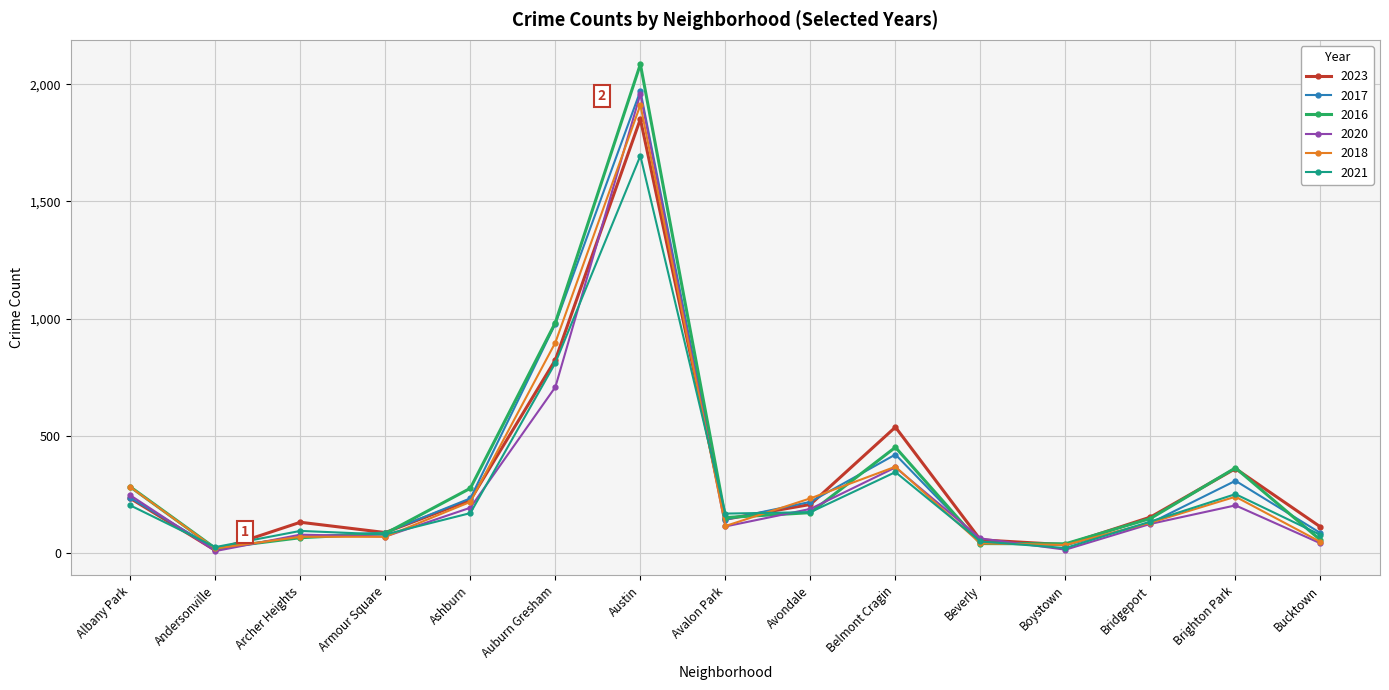

What is the greatest value displayed?

2086